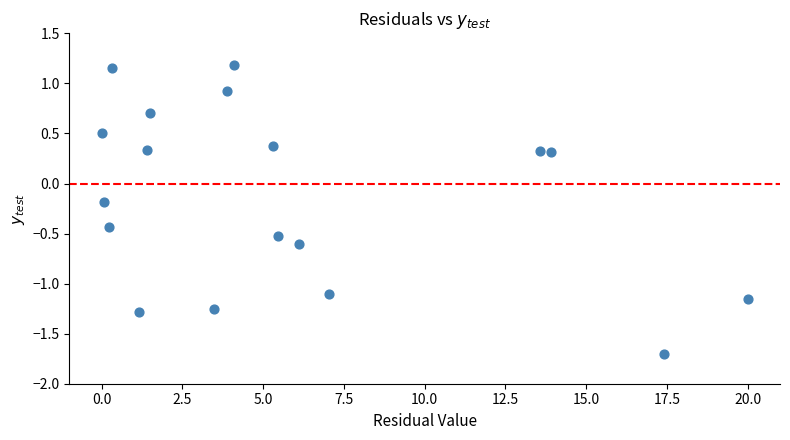

What is the range of X values (max minus min)?

20.0